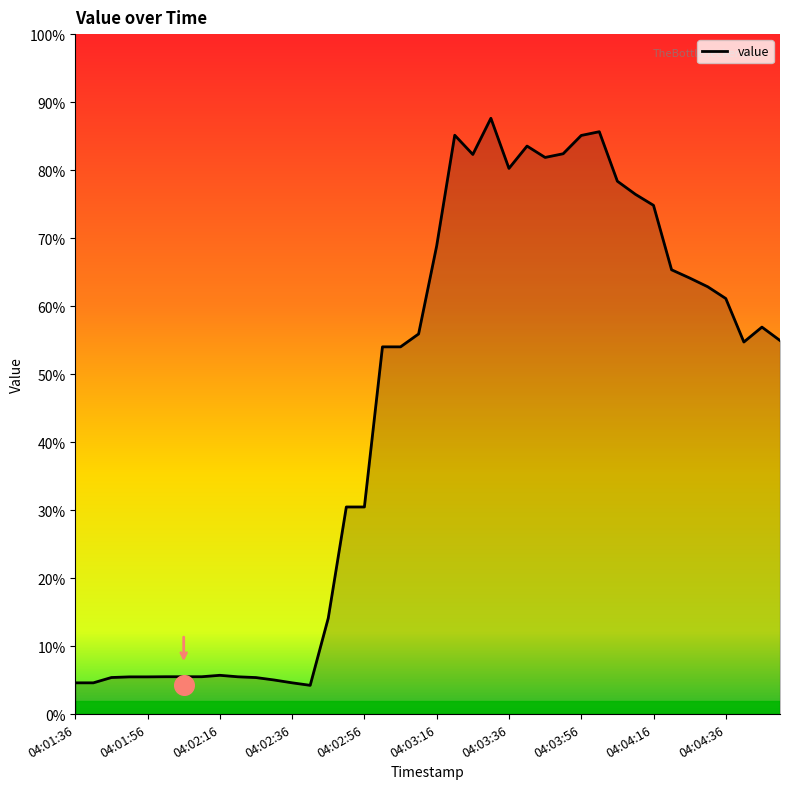

What is the ratio of the value at 27 to the value at 31?

1.1